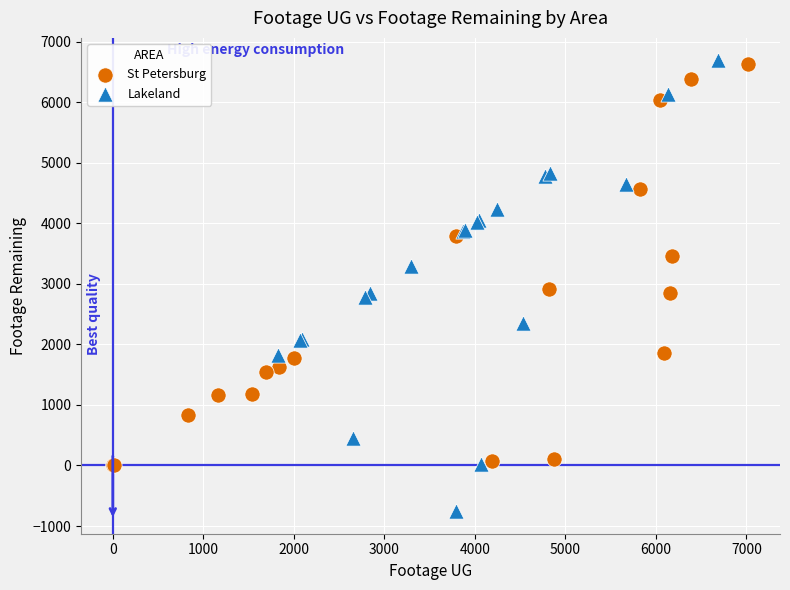

Which series reaches the minimum Y coordinate?

Lakeland